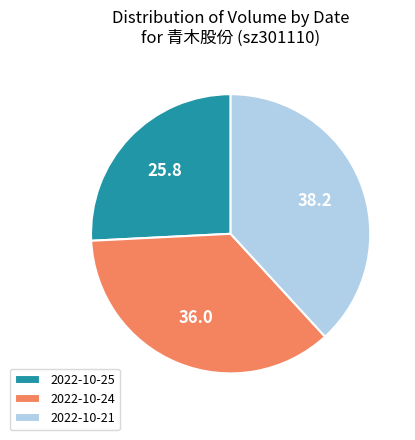

Rank the categories by value from lowest to highest.

2022-10-25, 2022-10-24, 2022-10-21